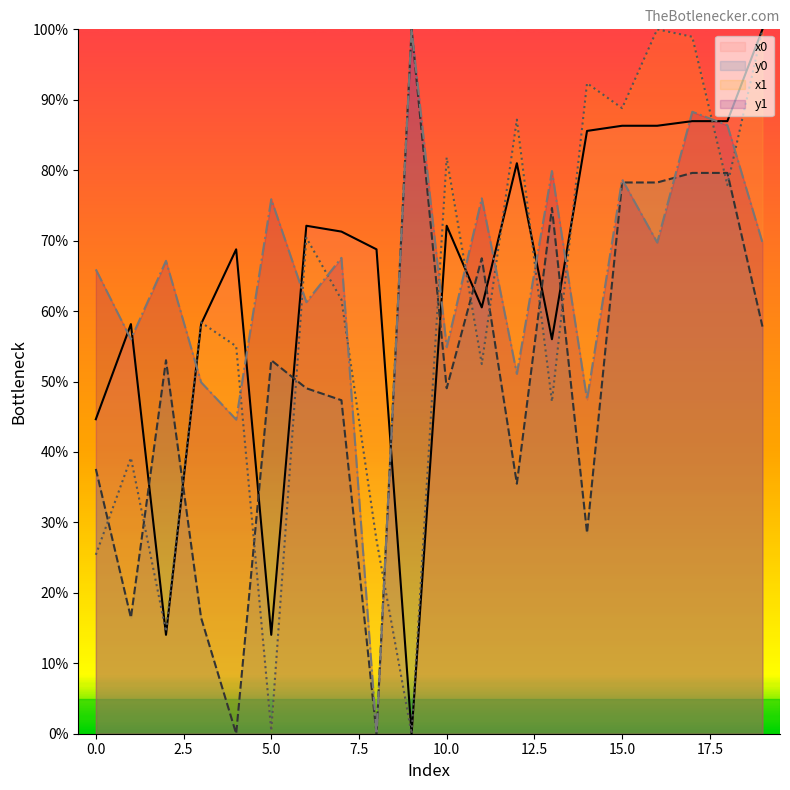

What is the average value of the x1 series?

59.0